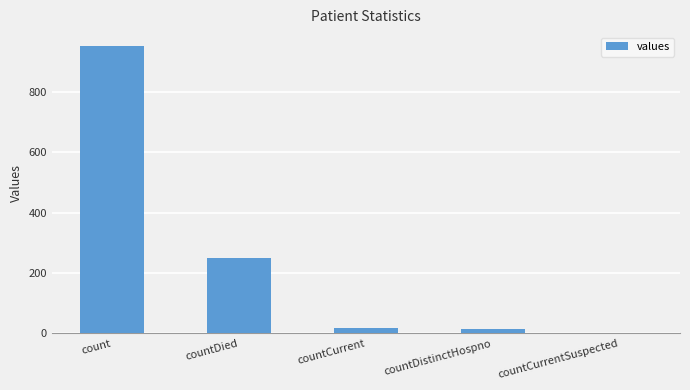

True or false: the data shows 250 at countDied.

True